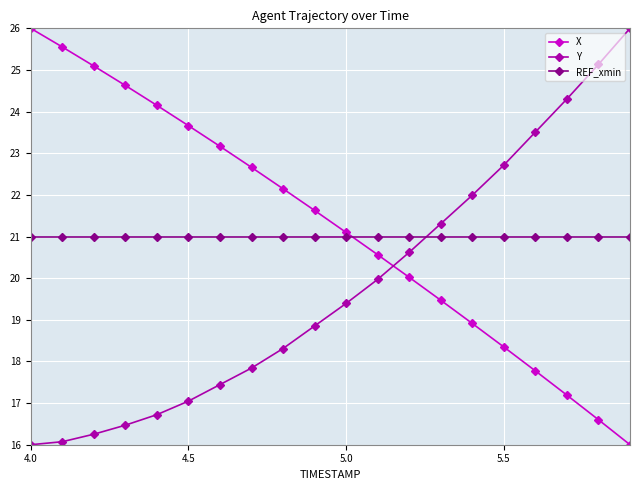

Reading right to left, transcribe all the data shown in this chart.

X: 16.0	16.6	17.2	17.8	18.3	18.9	19.5	20.0	20.6	21.1	21.6	22.1	22.7	23.2	23.7	24.1	24.6	25.1	25.6	26.0
Y: 26.0	25.1	24.3	23.5	22.7	22.0	21.3	20.6	20.0	19.4	18.9	18.3	17.8	17.4	17.0	16.7	16.5	16.3	16.1	16.0
REF_xmin: 21.0	21.0	21.0	21.0	21.0	21.0	21.0	21.0	21.0	21.0	21.0	21.0	21.0	21.0	21.0	21.0	21.0	21.0	21.0	21.0